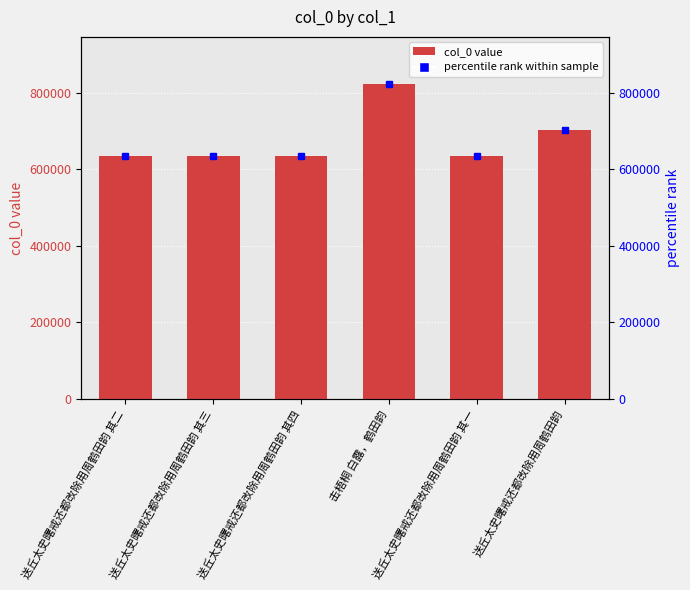

Reading right to left, extract all data points from this chart.

送丘太史曙戒还都改除用周鹤田韵=703306	送丘太史曙戒还都改除用周鹤田韵 其一=634001	击梧桐 白露，鹤田韵=823171	送丘太史曙戒还都改除用周鹤田韵 其四=634004	送丘太史曙戒还都改除用周鹤田韵 其三=634003	送丘太史曙戒还都改除用周鹤田韵 其二=634002